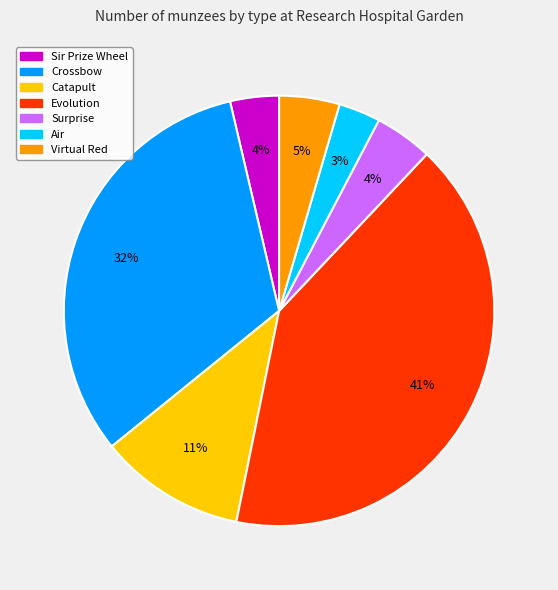

To the nearest percent, what is the combined percentage of Evolution and Virtual Red?

46%